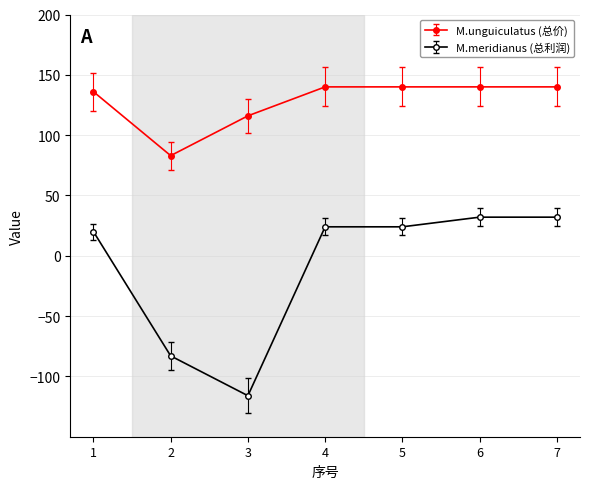

List the series in order of their overall mean, highest first.

M.unguiculatus (总价), M.meridianus (总利润)